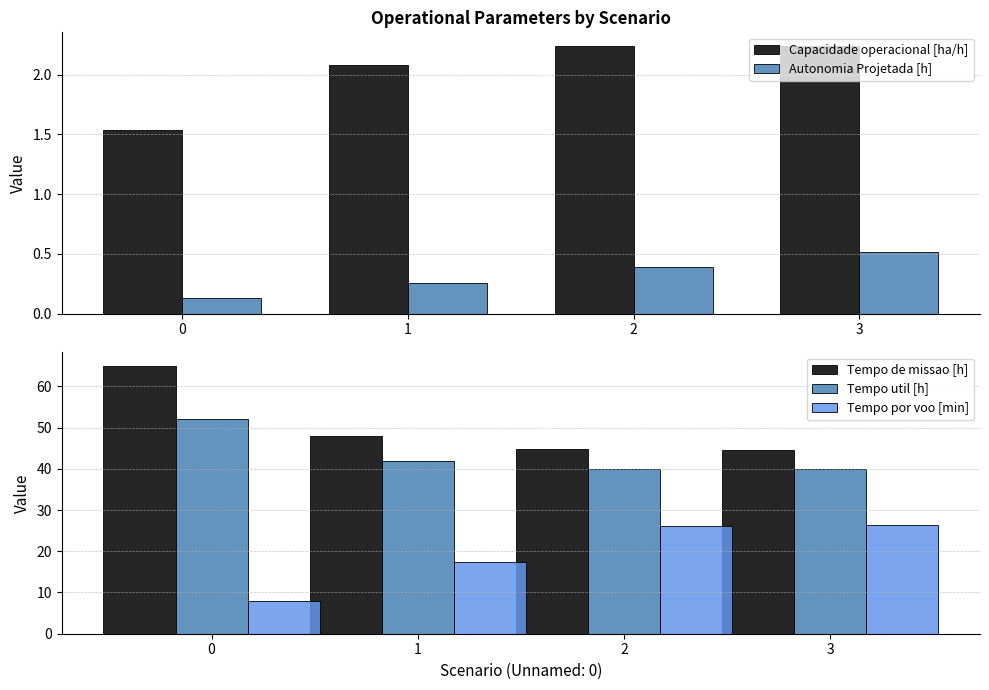

List the series in order of their peak value, highest first.

Tempo de missao [h], Tempo util [h], Tempo por voo [min], Capacidade operacional [ha/h], Autonomia Projetada [h]